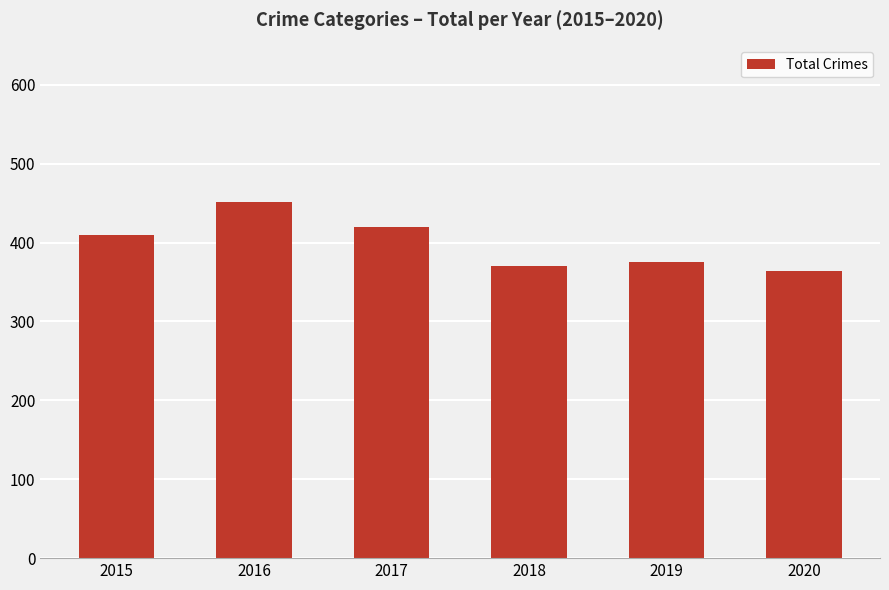

Where is the data nearest to the value 407?

2015